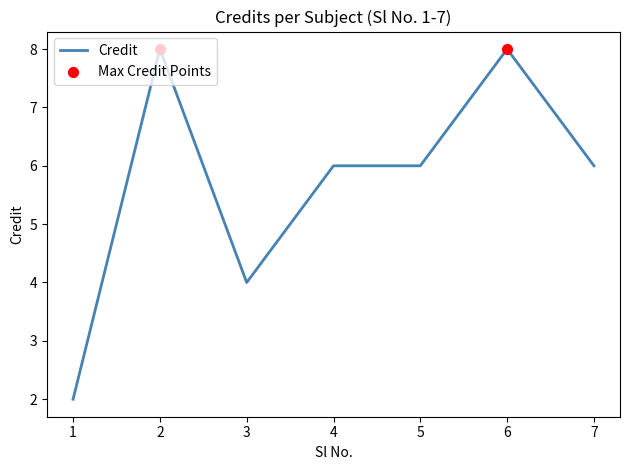

Between 2 and 5, which is larger?

2